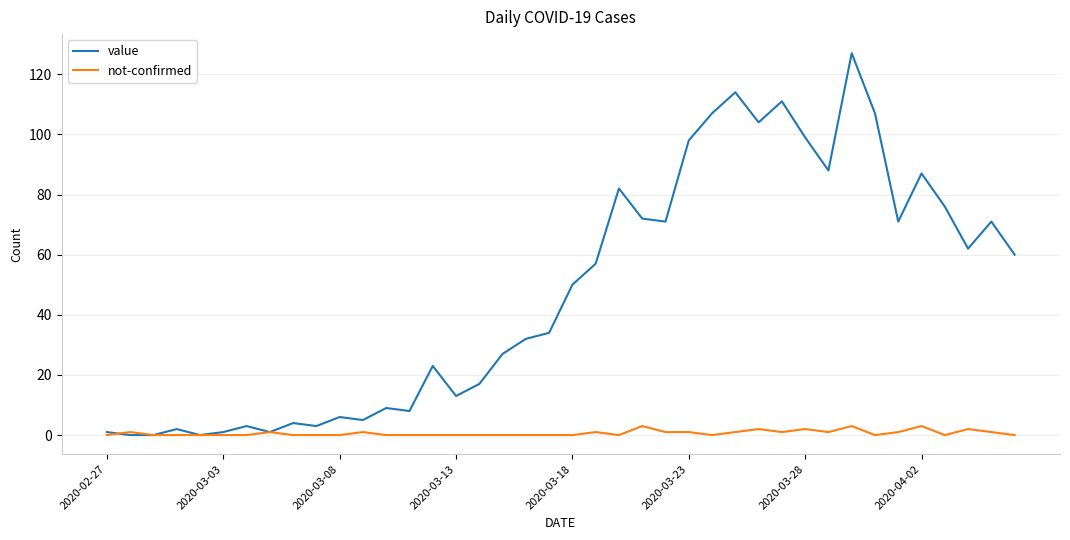

Rank the series by their average value, from highest to lowest.

value, not-confirmed